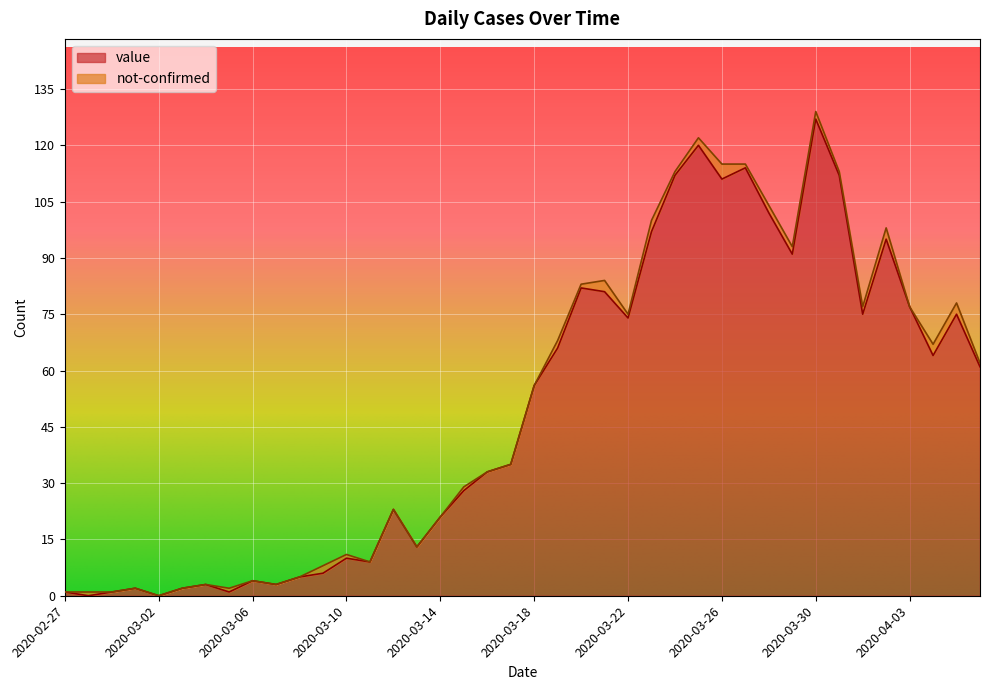

Reading right to left, transcribe all the data shown in this chart.

2020-04-06=61	2020-04-05=75	2020-04-04=64	2020-04-03=77	2020-04-02=95	2020-04-01=75	2020-03-31=112	2020-03-30=127	2020-03-29=91	2020-03-28=102	2020-03-27=114	2020-03-26=111	2020-03-25=120	2020-03-24=112	2020-03-23=97	2020-03-22=74	2020-03-21=81	2020-03-20=82	2020-03-19=66	2020-03-18=56	2020-03-17=35	2020-03-16=33	2020-03-15=28	2020-03-14=21	2020-03-13=13	2020-03-12=23	2020-03-11=9	2020-03-10=10	2020-03-09=6	2020-03-08=5	2020-03-07=3	2020-03-06=4	2020-03-05=1	2020-03-04=3	2020-03-03=2	2020-03-02=0	2020-03-01=2	2020-02-29=1	2020-02-28=0	2020-02-27=1